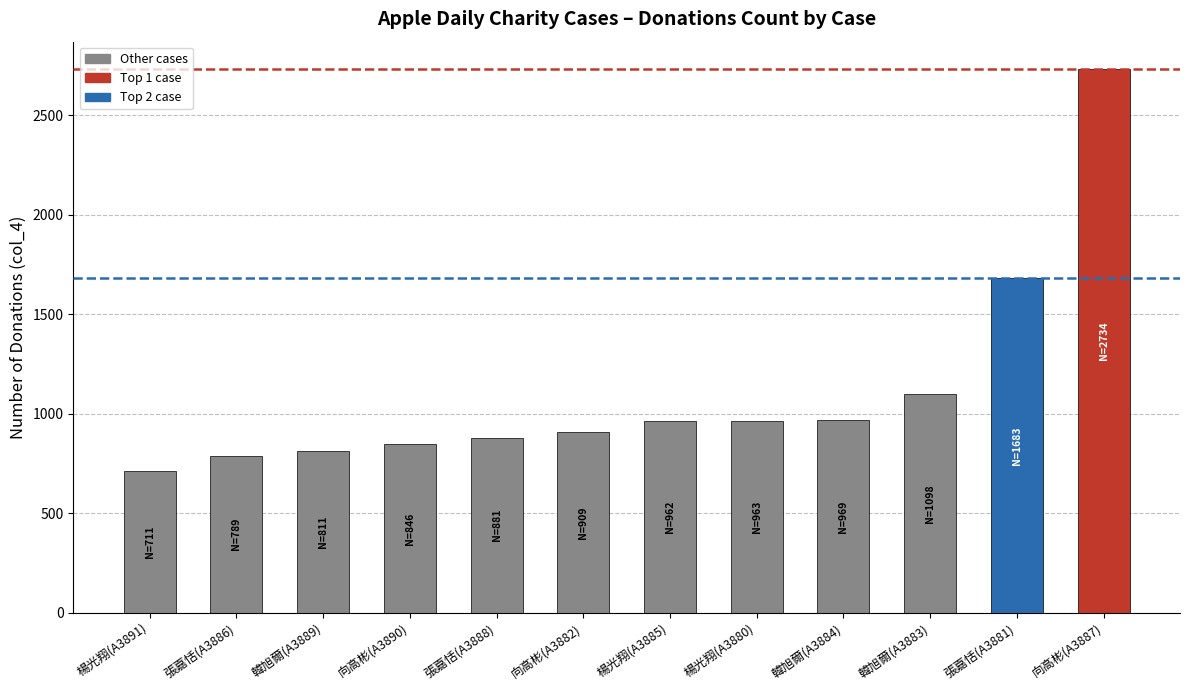

What is the difference between the maximum and minimum values?

2023